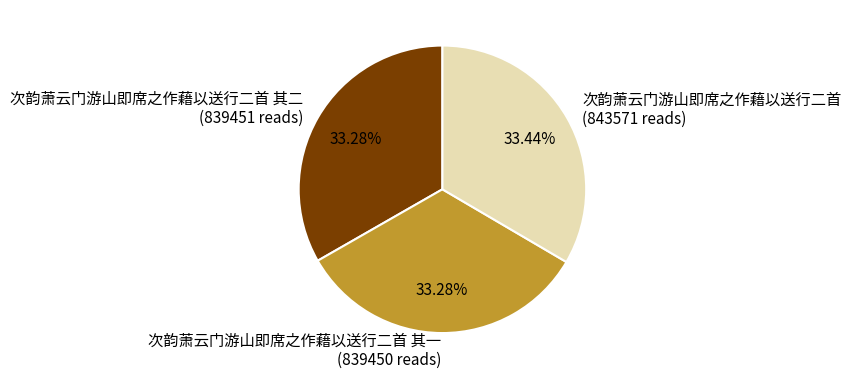

Do 次韵萧云门游山即席之作藉以送行二首 其二 (839451 reads) and 次韵萧云门游山即席之作藉以送行二首 其一 (839450 reads) together represent more than half of the pie?

Yes